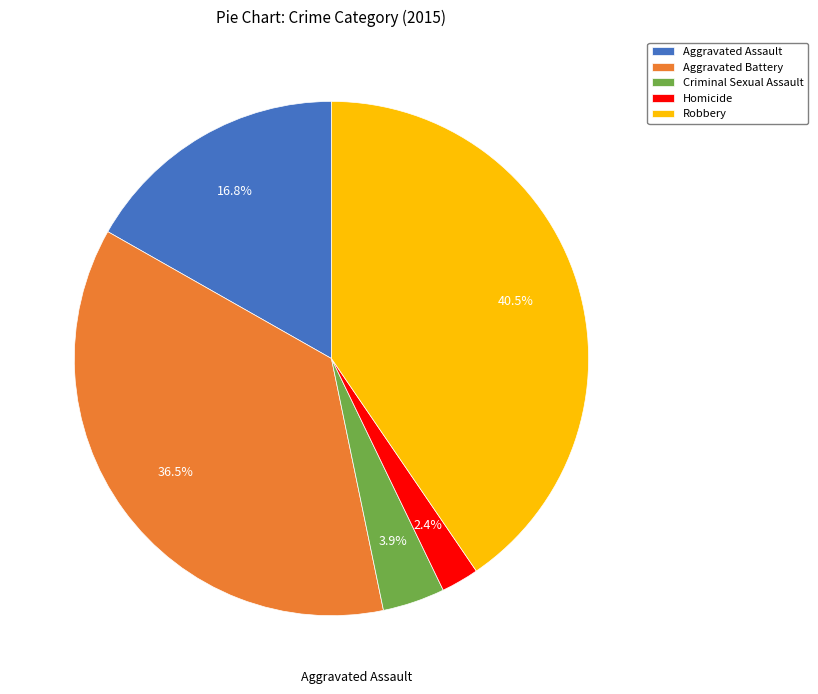

How many slices are in this pie chart?

5